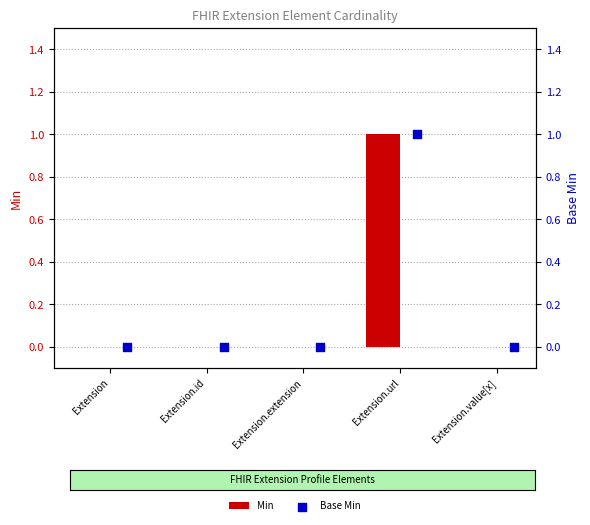

Which series reaches the minimum Y coordinate?

Min